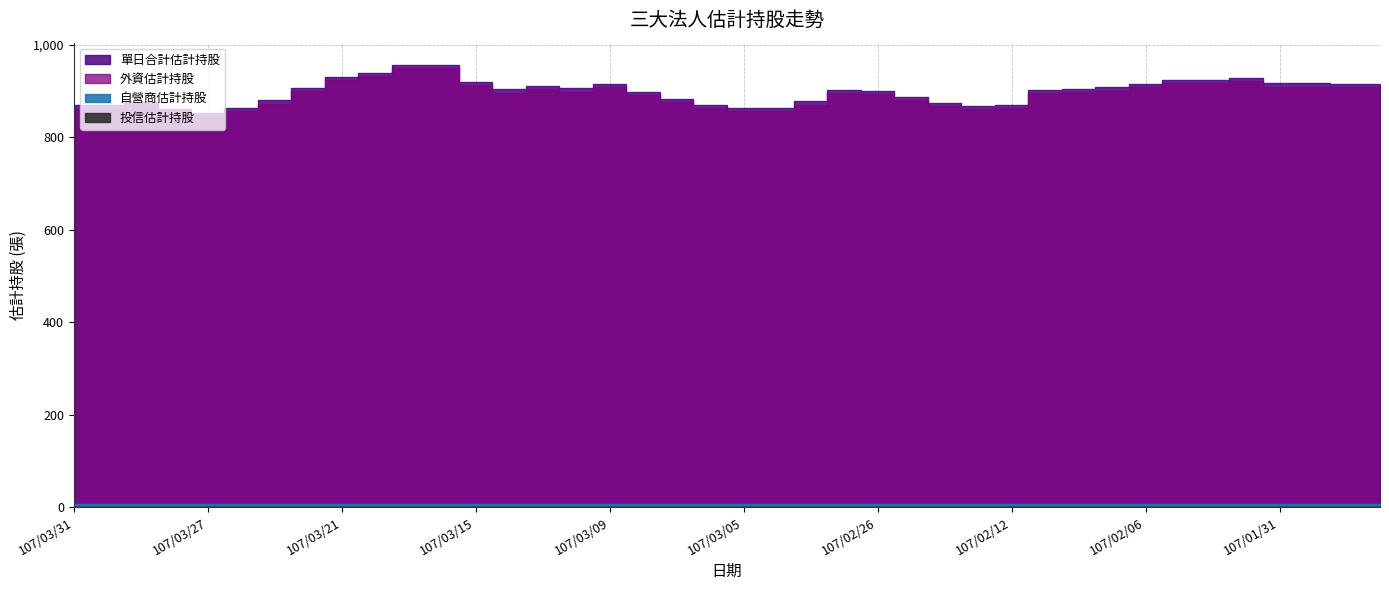

At 107/01/30, list the series in order from smallest to largest.

投信估計持股, 自營商估計持股, 外資估計持股, 單日合計估計持股